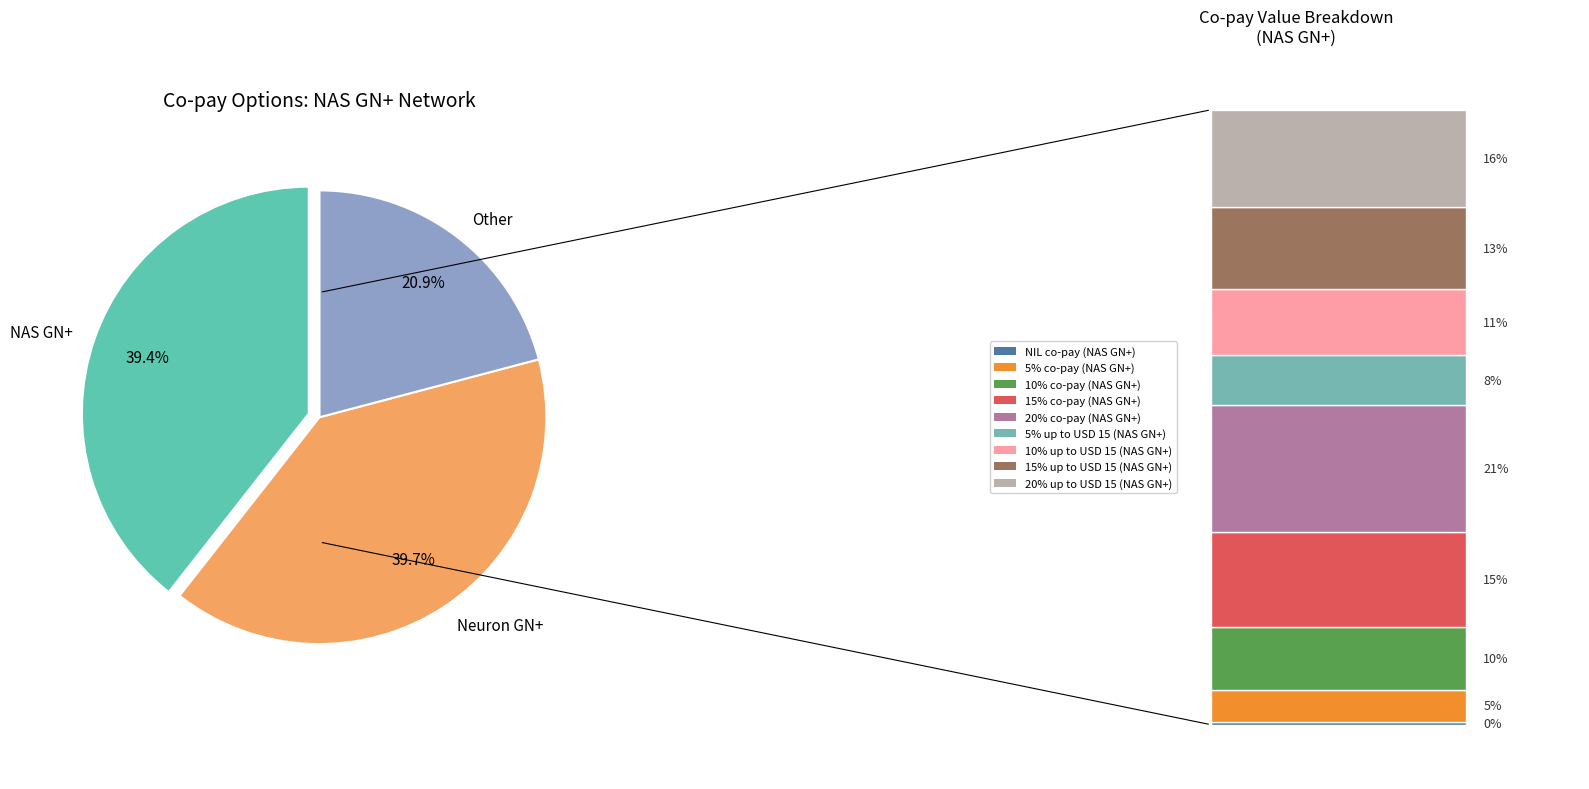

Which category has the smallest portion of the pie?

Other